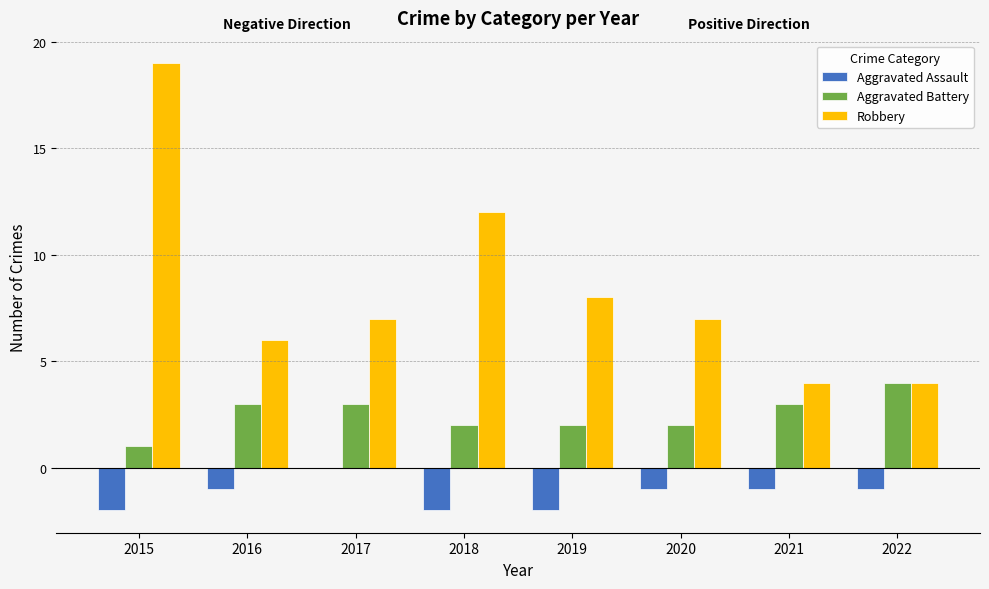

Reading left to right, what are all the values shown in this chart?

Aggravated Assault: 2015=-2	2016=-1	2017=0	2018=-2	2019=-2	2020=-1	2021=-1	2022=-1
Aggravated Battery: 2015=1	2016=3	2017=3	2018=2	2019=2	2020=2	2021=3	2022=4
Robbery: 2015=19	2016=6	2017=7	2018=12	2019=8	2020=7	2021=4	2022=4